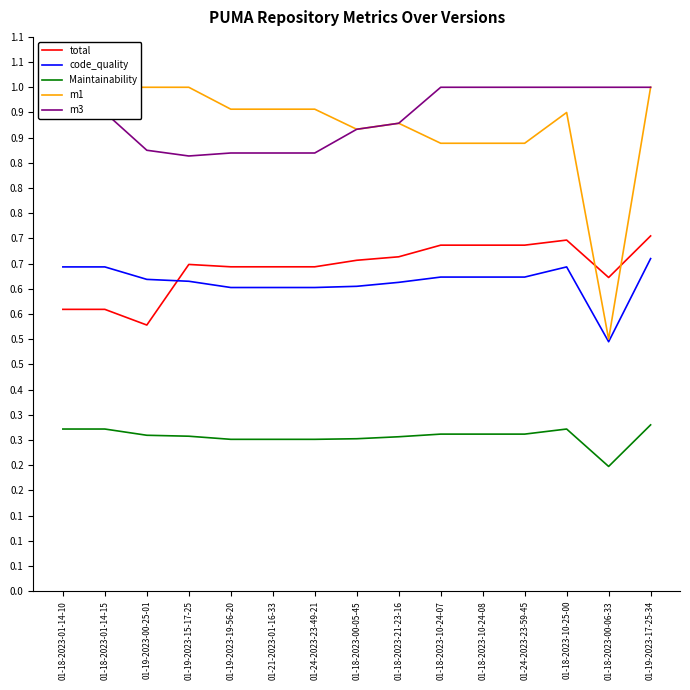

At which category does the chart reach its minimum across all series?

01-18-2023-00-06-33